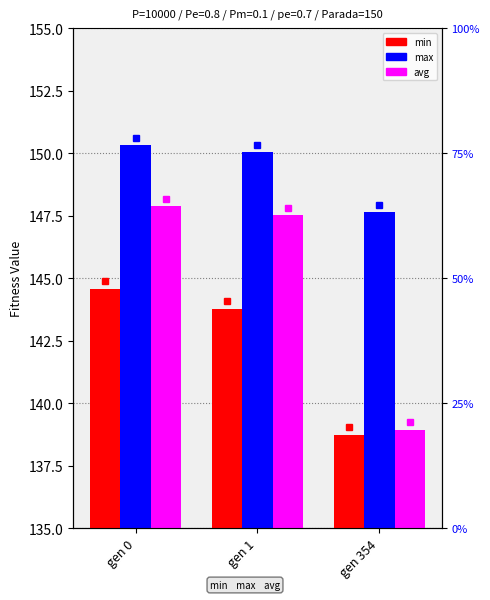

Count the number of categories in the chart.

3